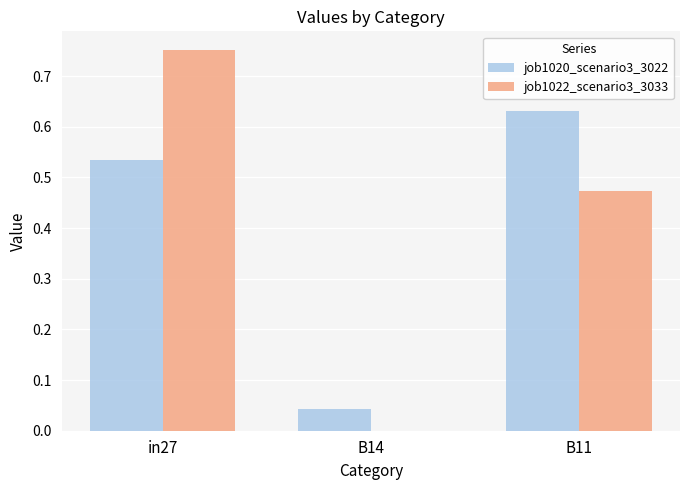

The value of job1022_scenario3_3033 at in27 is 1.2. True or false?

False